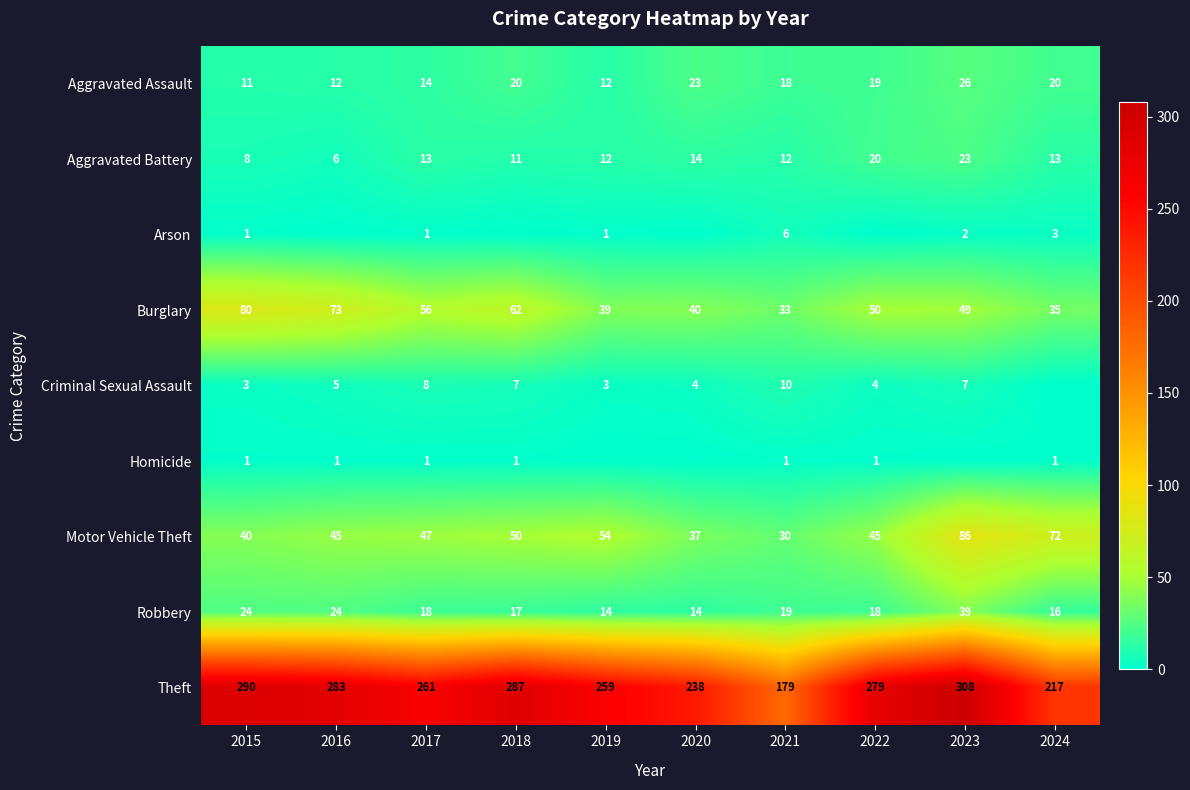

What is the sum of all Theft values?

2601